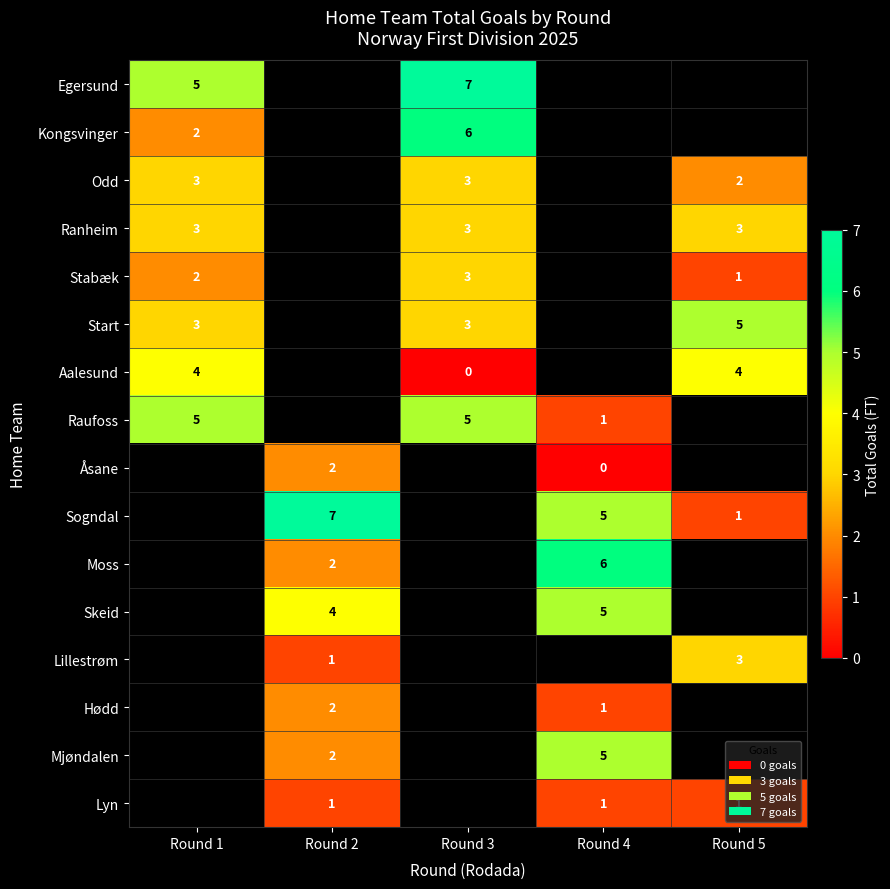

How many distinct data groups are displayed?

16